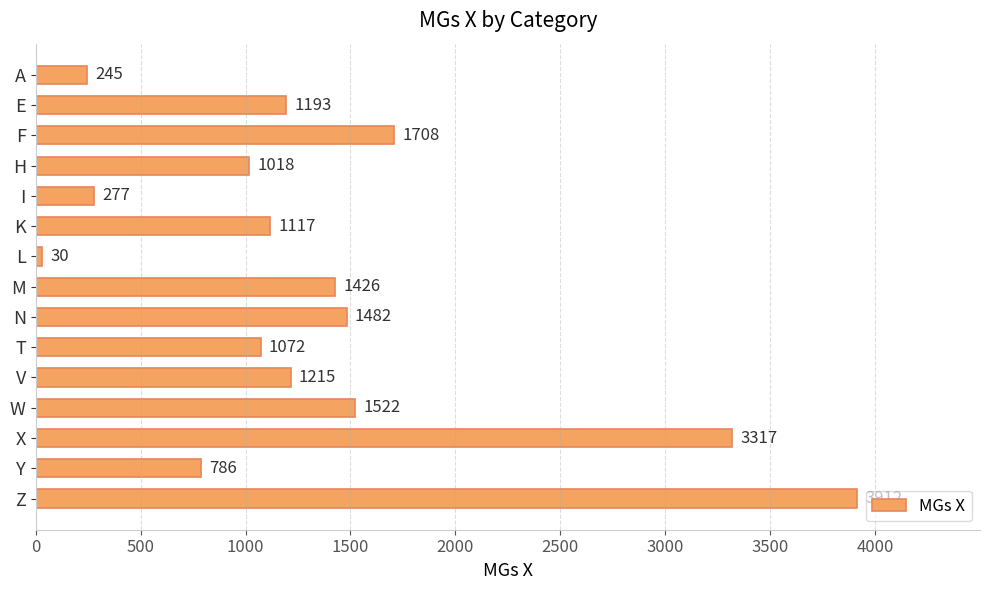

What is the maximum value shown in the chart?

3912